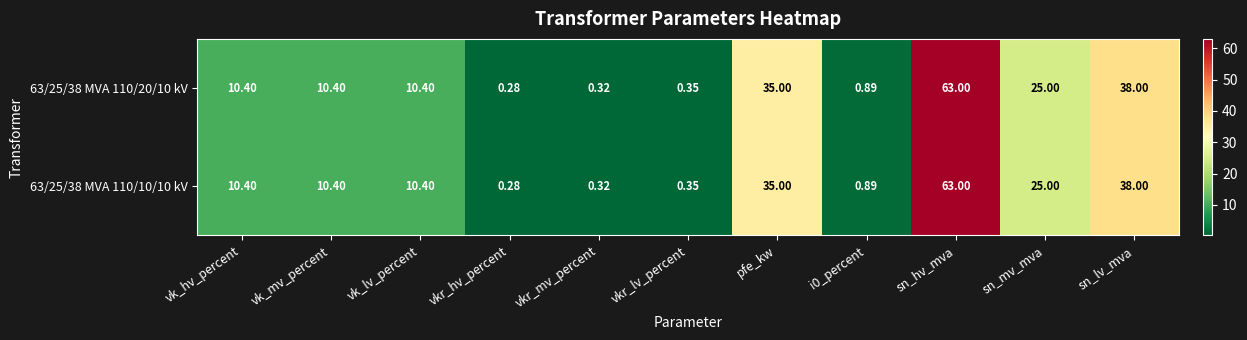

Where is 63/25/38 MVA 110/20/10 kV nearest to the value 31?

pfe_kw